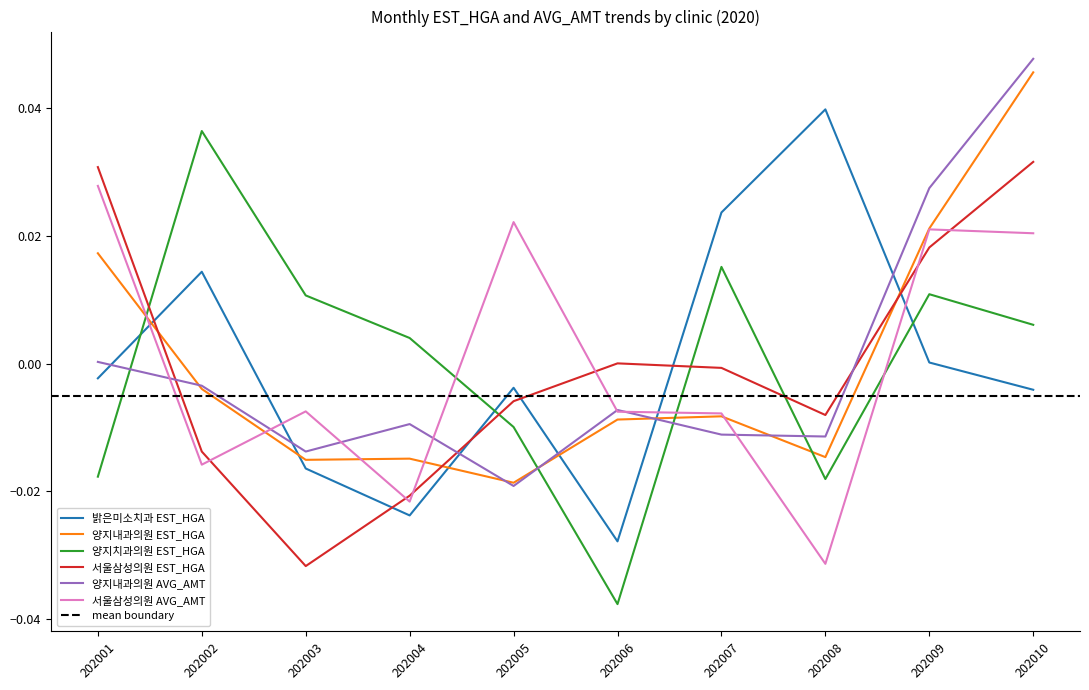

At how many categories does at least one series exceed 0?

10